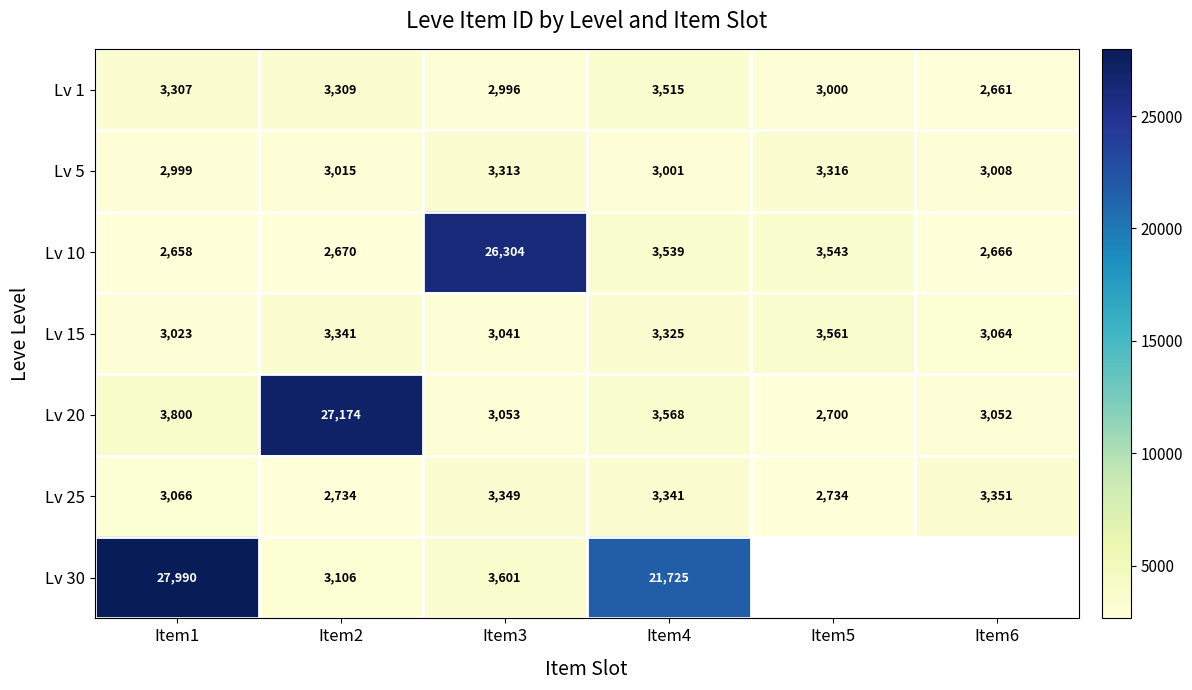

The Lv 15 series shows 1972 at Item6. True or false?

False